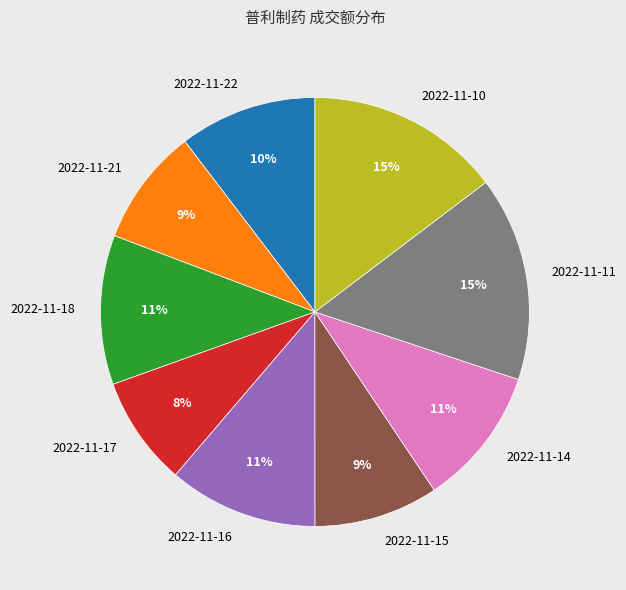

How many slices are in this pie chart?

9